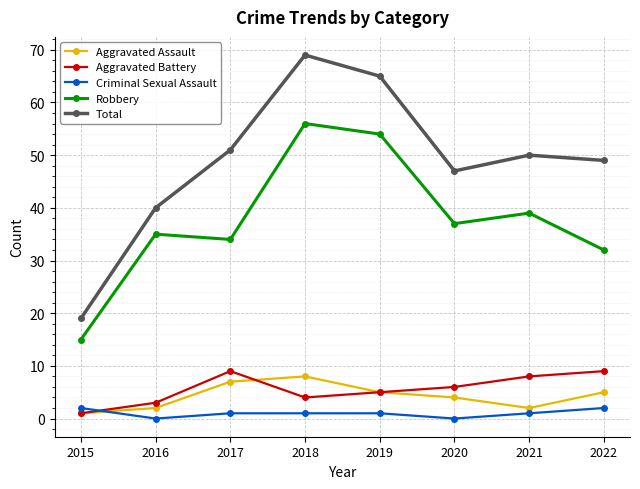

True or false: Total and Aggravated Assault intersect in this chart.

False